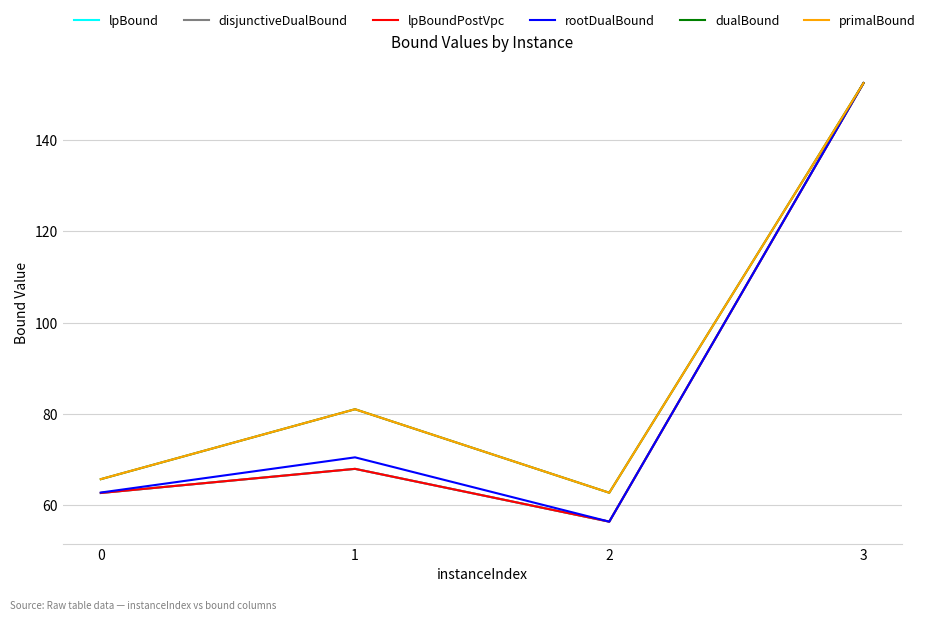

True or false: lpBound and rootDualBound intersect in this chart.

False